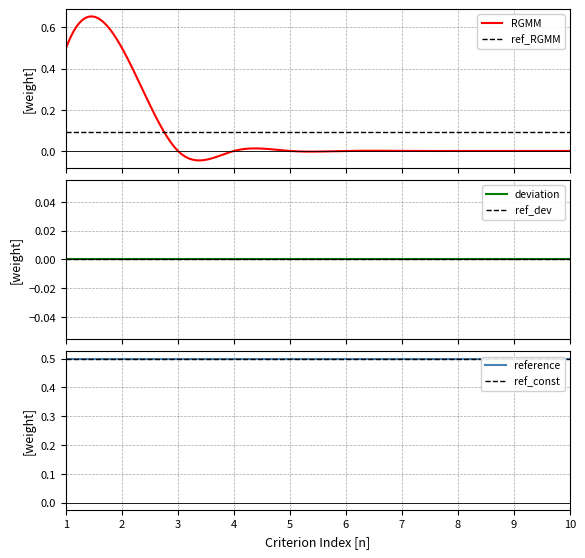

What is the spread (max minus min) of values at 3?

0.5